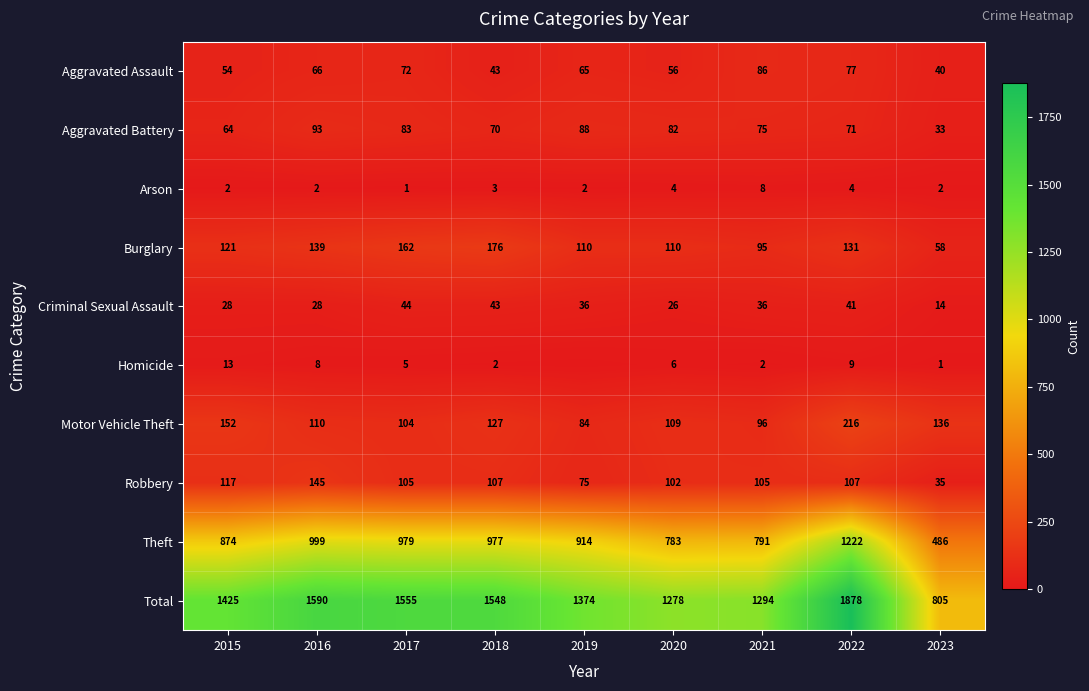

What is the lowest value of the Criminal Sexual Assault series?

14